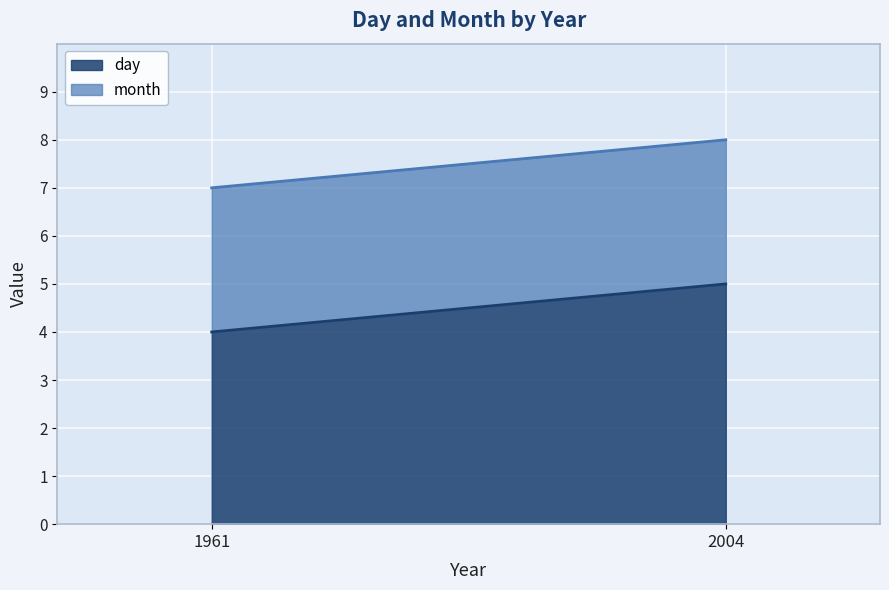

At 2004, list the series in order from largest to smallest.

day, month